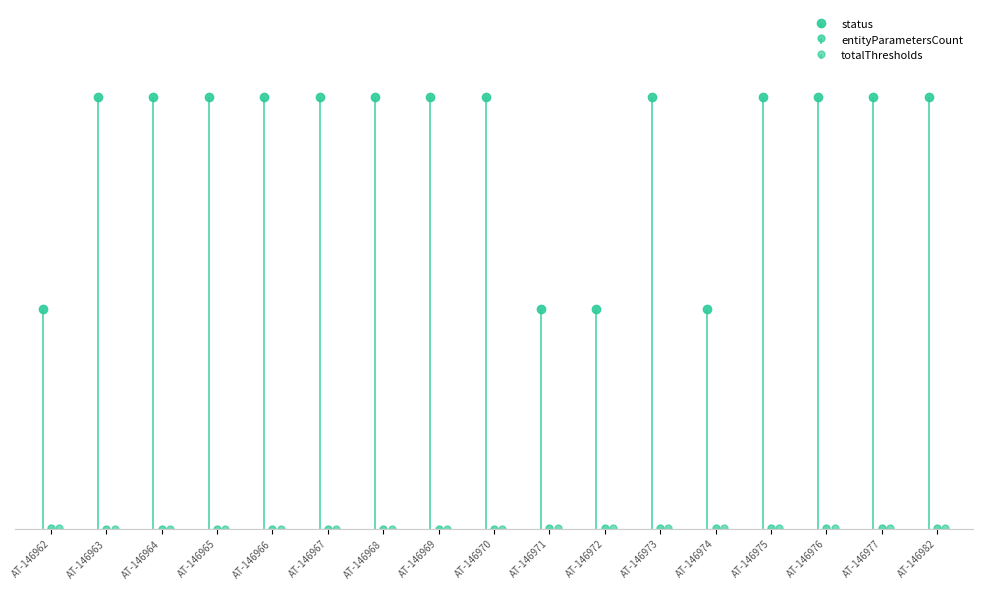

Which series has the largest total across all categories?

status